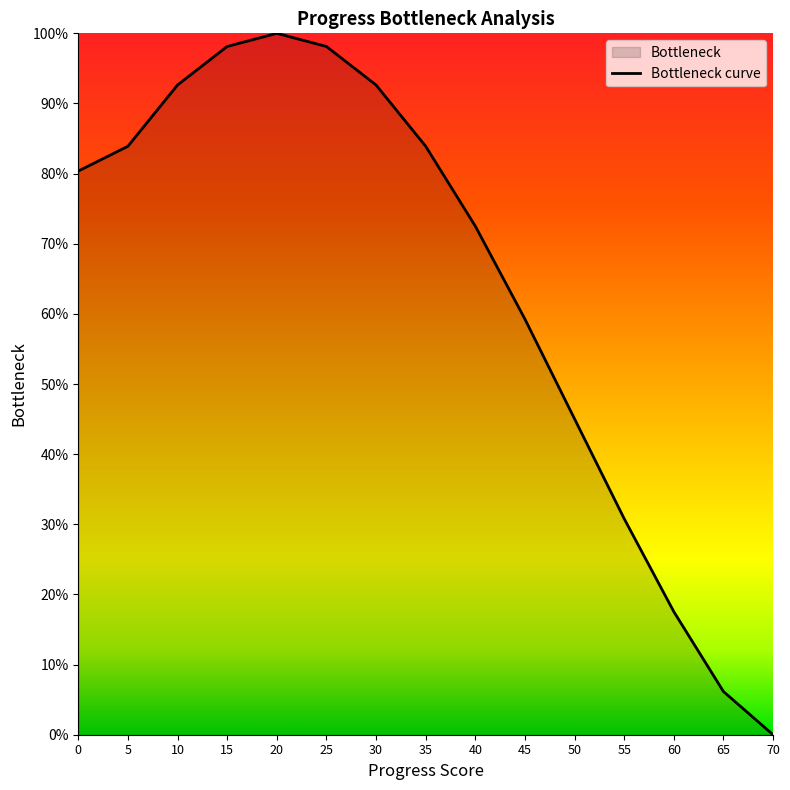

How many values exceed 80?

8